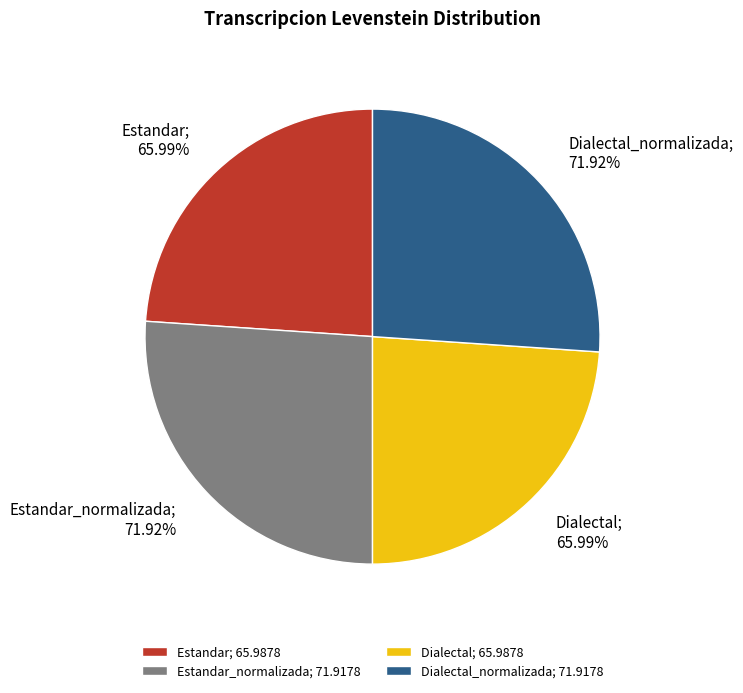

To the nearest percent, what percentage of the pie is Estandar?

24%